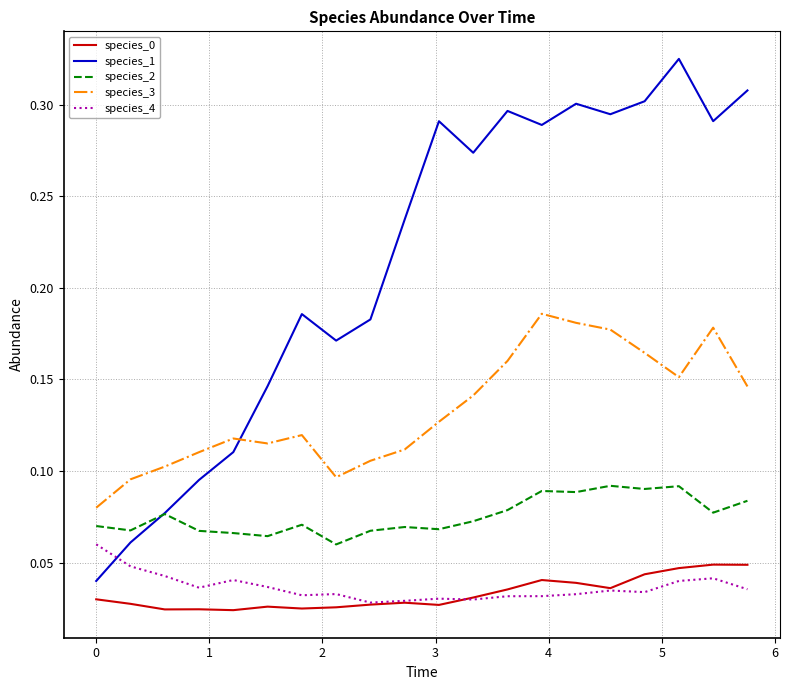

True or false: species_4 and species_2 intersect in this chart.

False